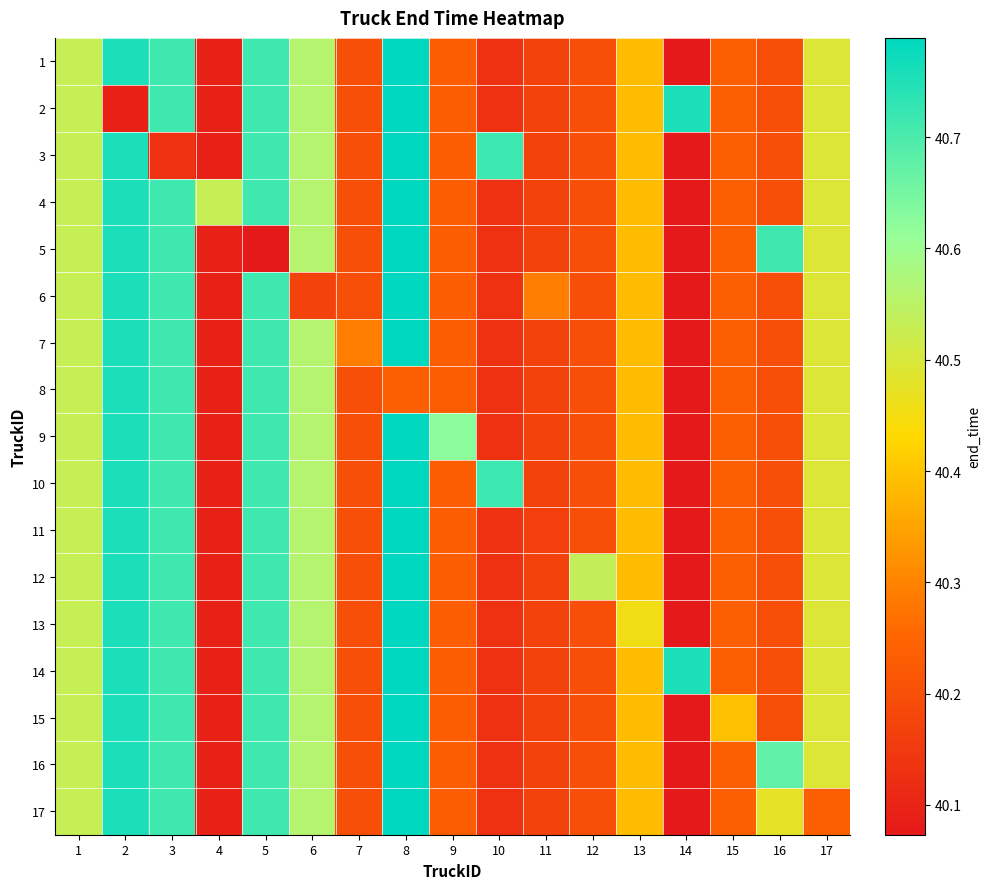

At which category does the chart reach its peak across all series?

8